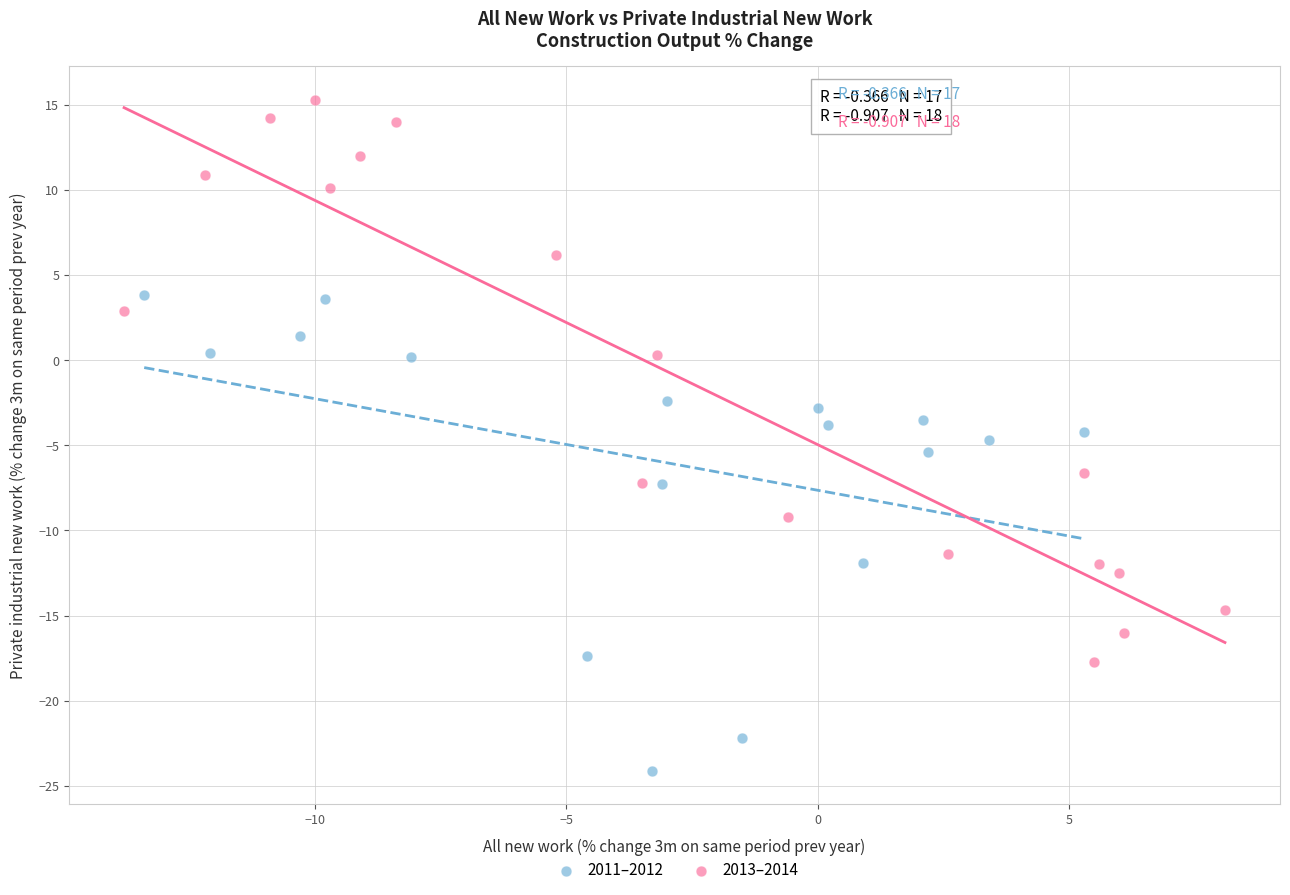

Which series has the largest Y range (max minus min)?

2013–2014